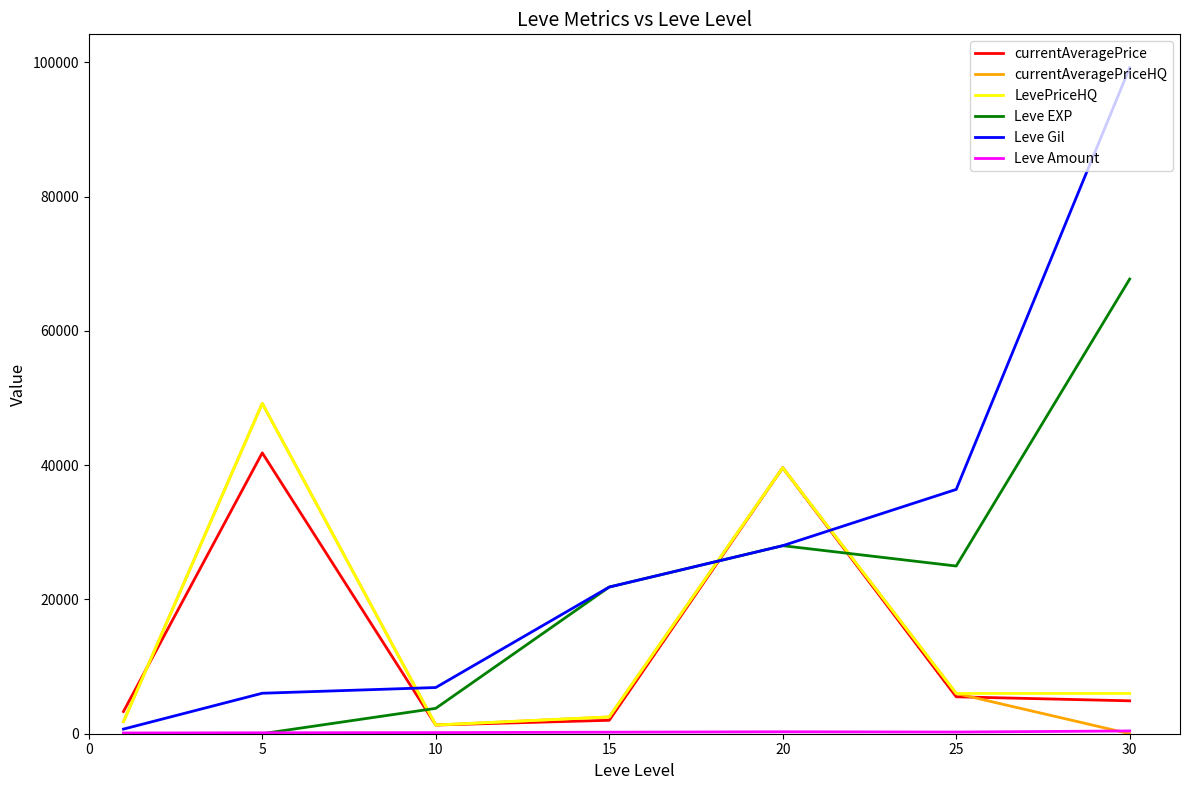

How many times do currentAveragePrice and Leve EXP cross each other?

3